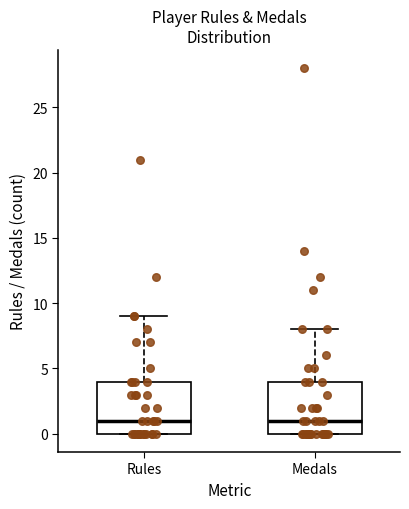

Where does the median line of the box for Rules sit on the y-axis? The values are not printed on the chart, so give them approximately, as read against the axis.

1